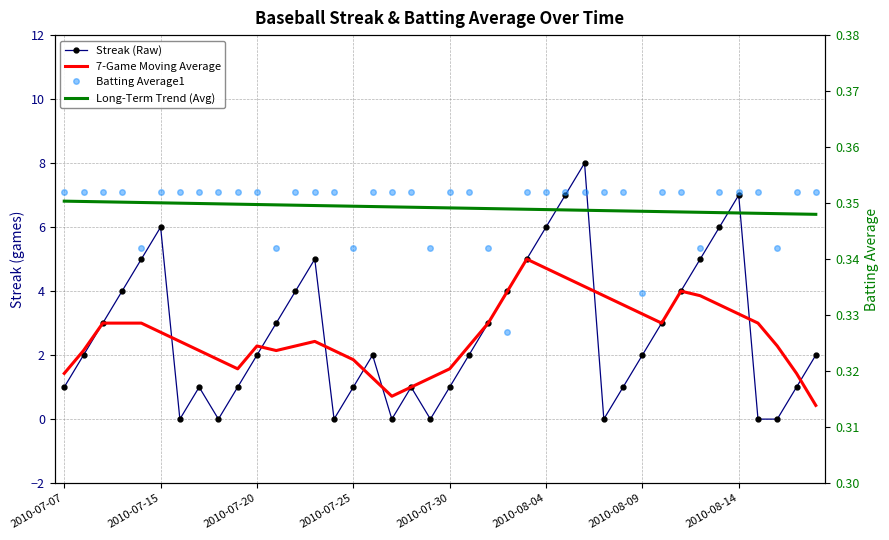

Is the value of Streak (Raw) at 12 greater than the value of Long-Term Trend (Avg) at 28?

Yes